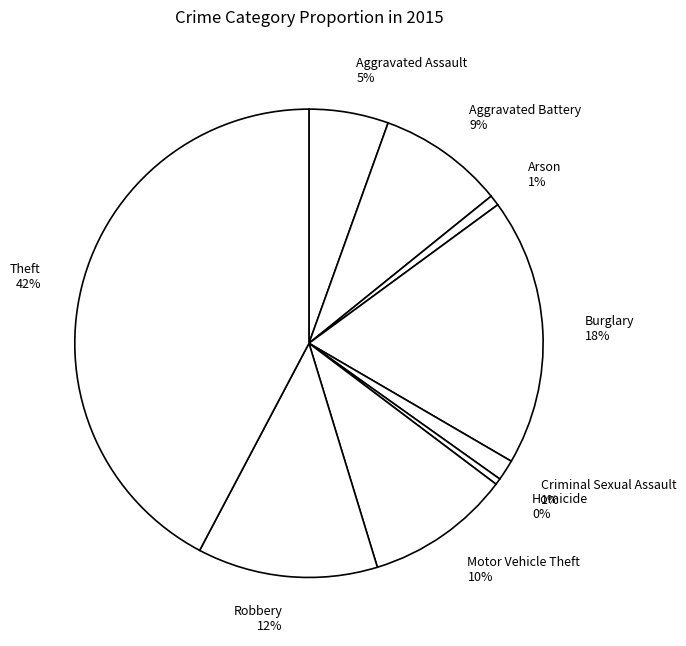

Which has a higher value, Criminal Sexual Assault or Burglary?

Burglary